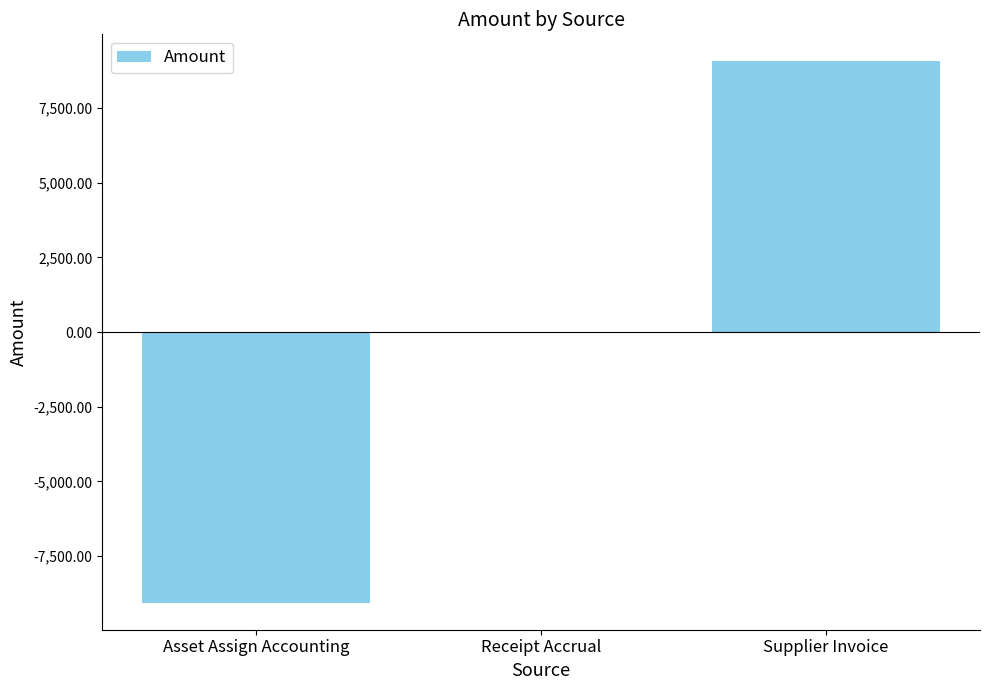

Is it true that the value at Receipt Accrual is 0.0?

True